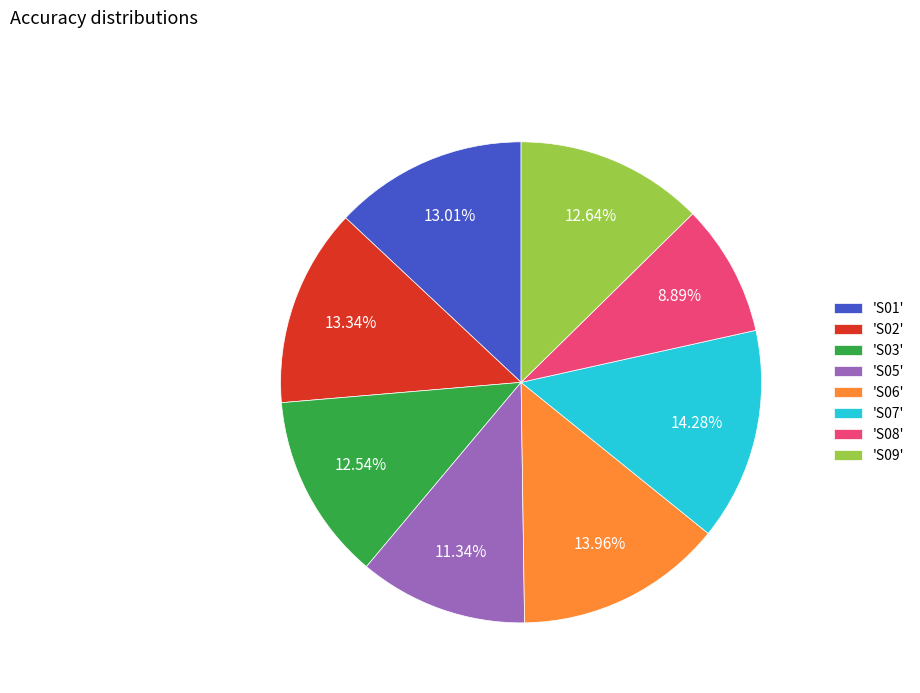

Which has a higher value, 'S01' or 'S07'?

'S07'